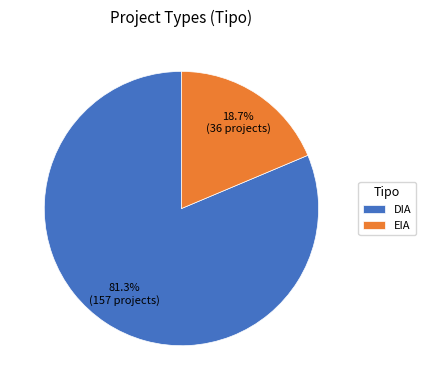

Which slice is the smallest?

EIA